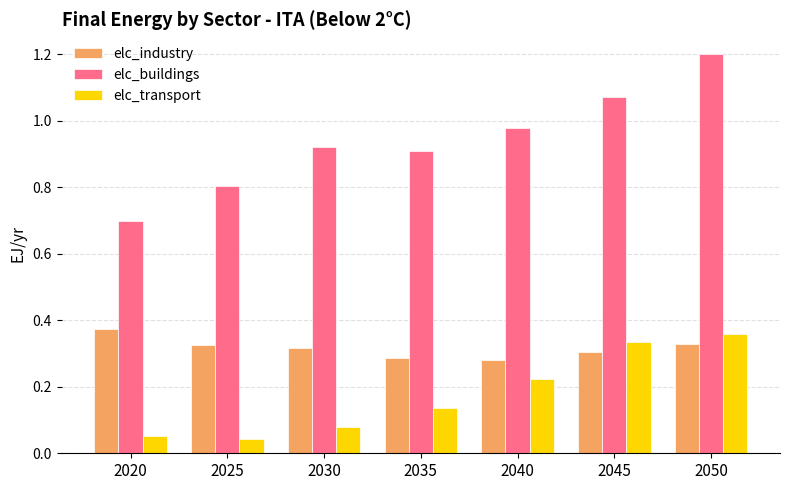

What is the spread (max minus min) of values at 2020?

0.6